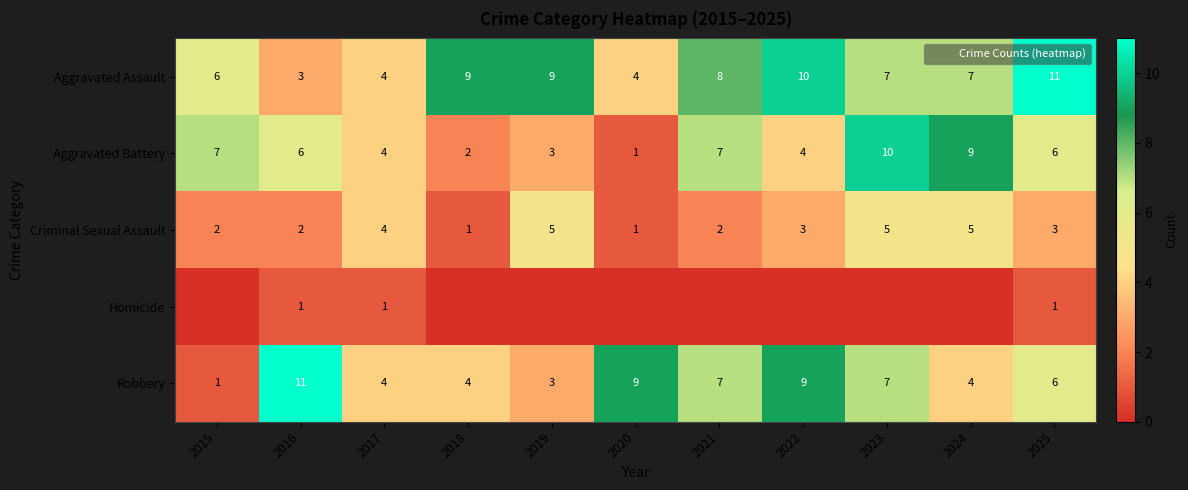

What is the difference between the maximum and minimum values in the Aggravated Assault series?

8